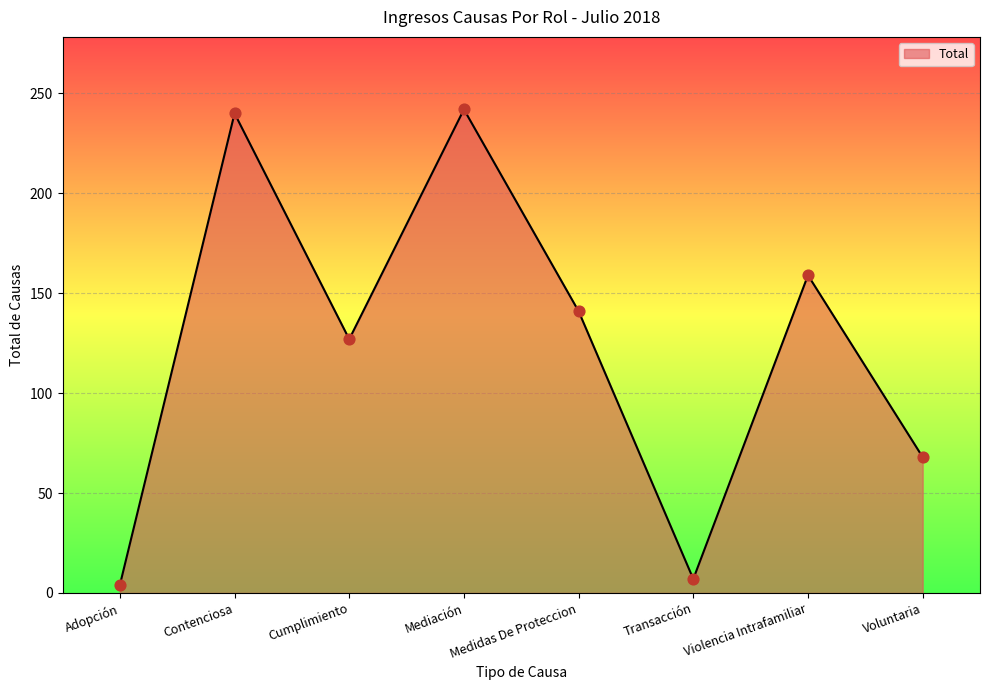

Which has a higher value, Violencia Intrafamiliar or Contenciosa?

Contenciosa